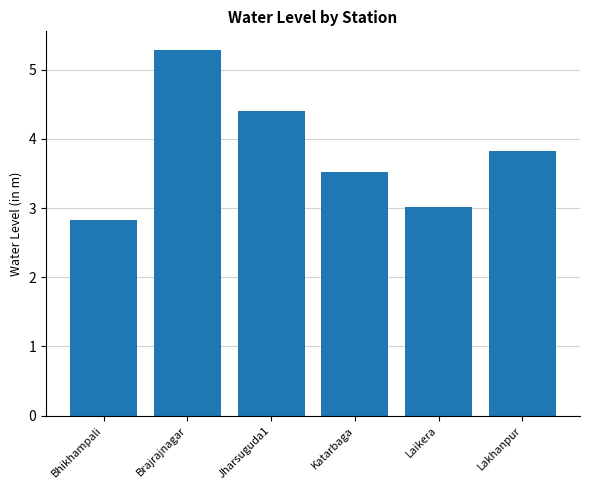

Reading left to right, what are all the values shown in this chart?

2.8	5.3	4.4	3.5	3.0	3.8